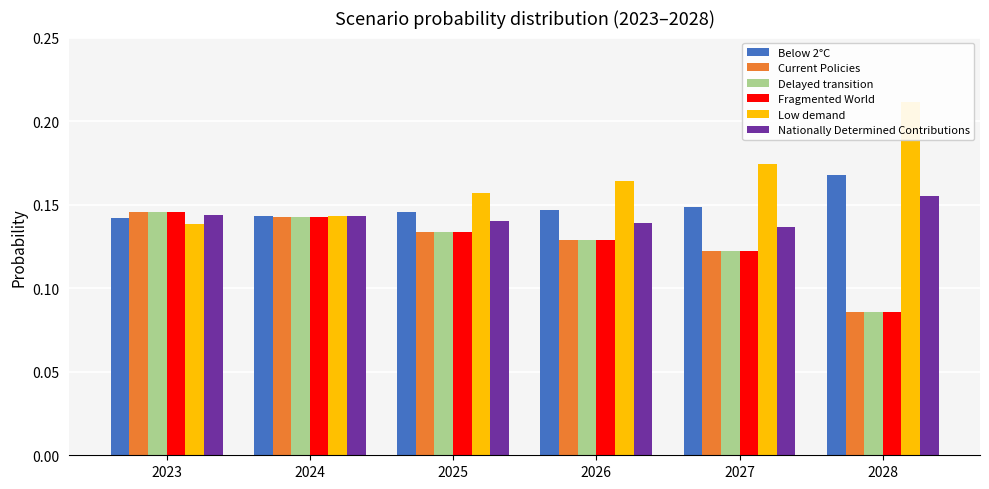

What is the sum of the Fragmented World values at 2028 and 2024?

0.2